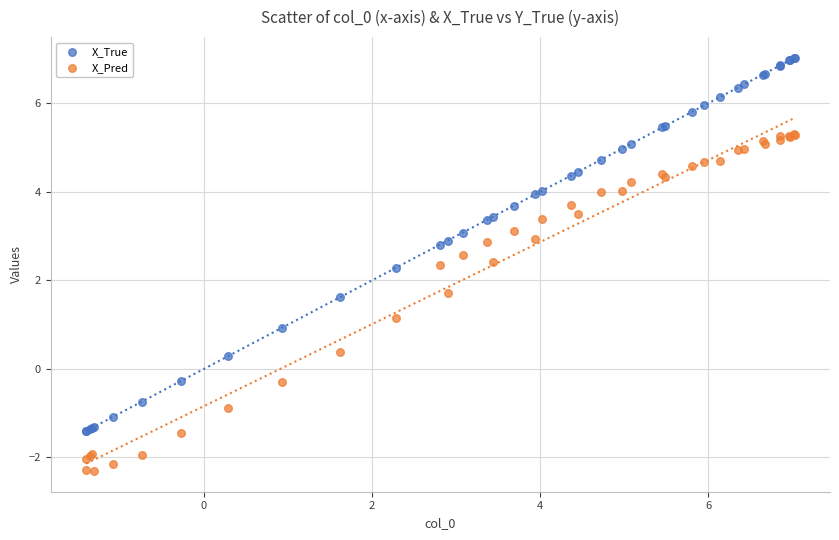

Which series reaches the minimum Y coordinate?

X_Pred